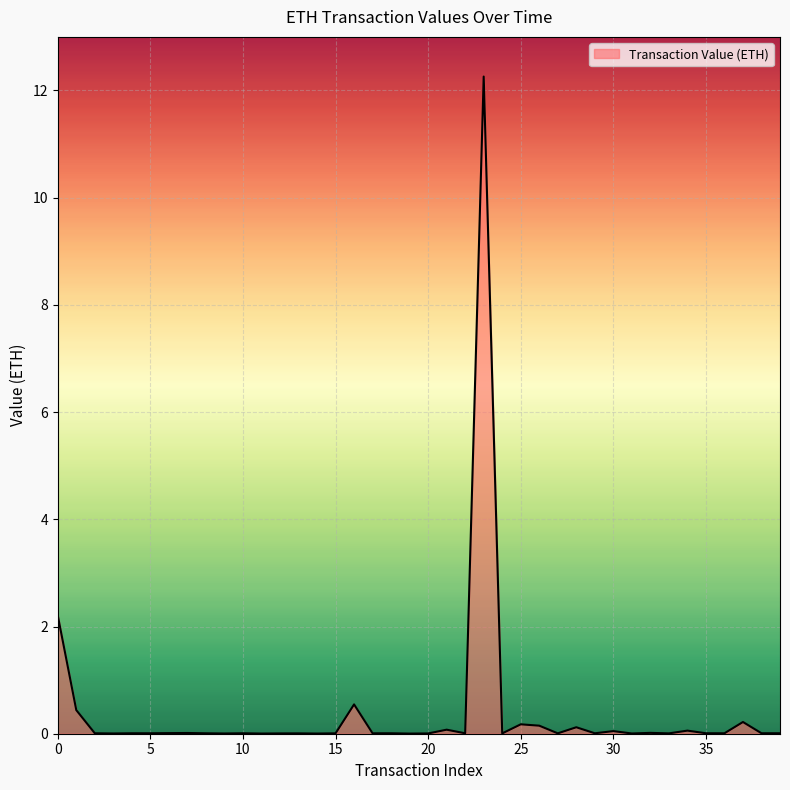

What is the average value?

0.4